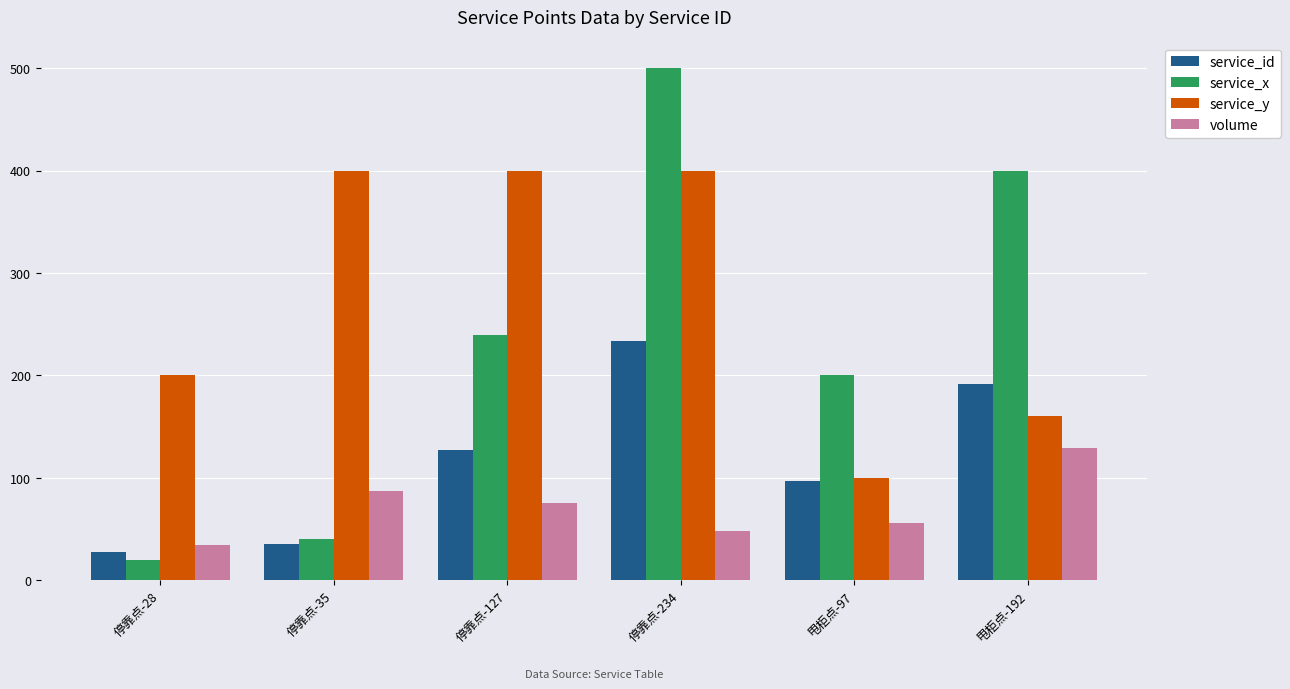

What is the label of the 4th bar from the left?

停靠点-234